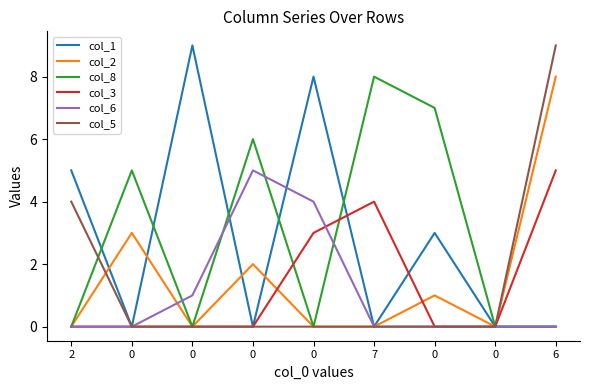

Which series has the largest total across all categories?

col_8